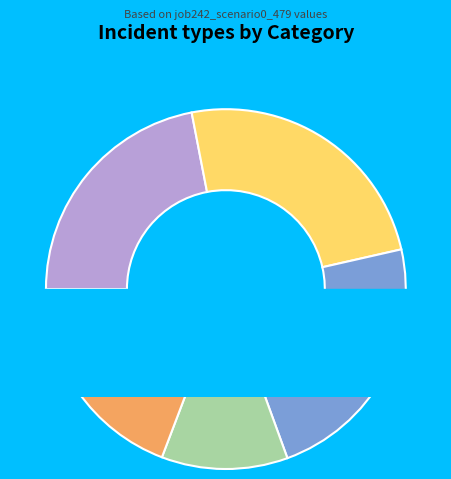

What percentage is the cn12 slice, to the nearest percent?

11%